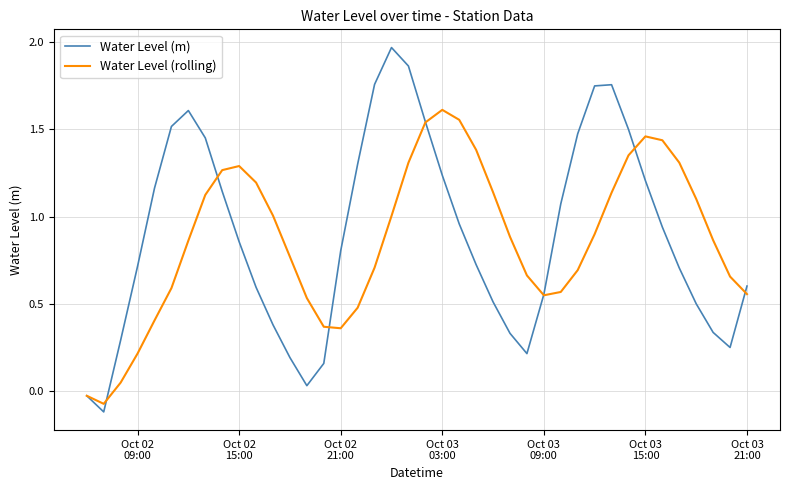

Which series has the widest spread of values?

Water Level (m)